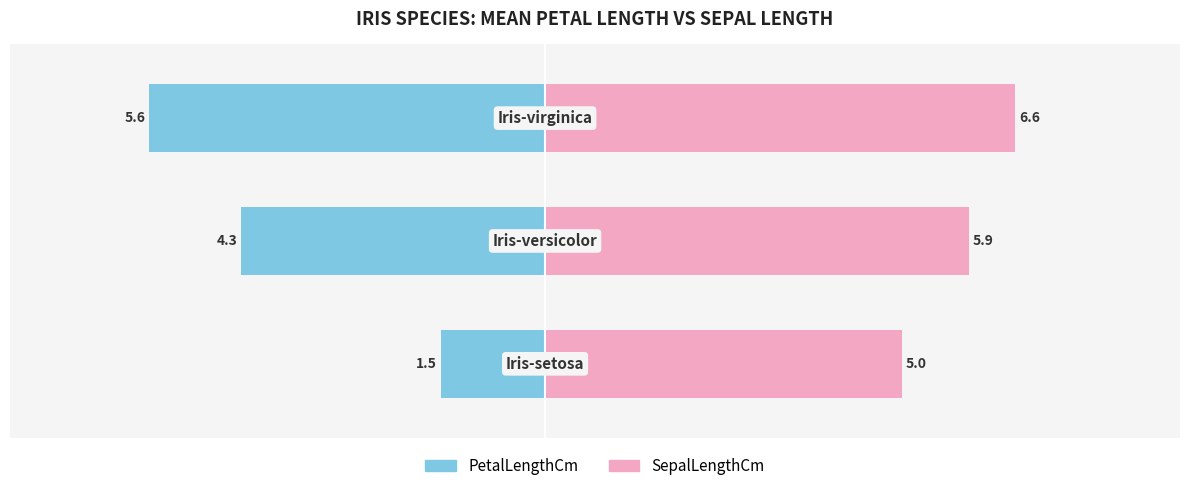

Which series changed the most between 1 and 2?

PetalLengthCm